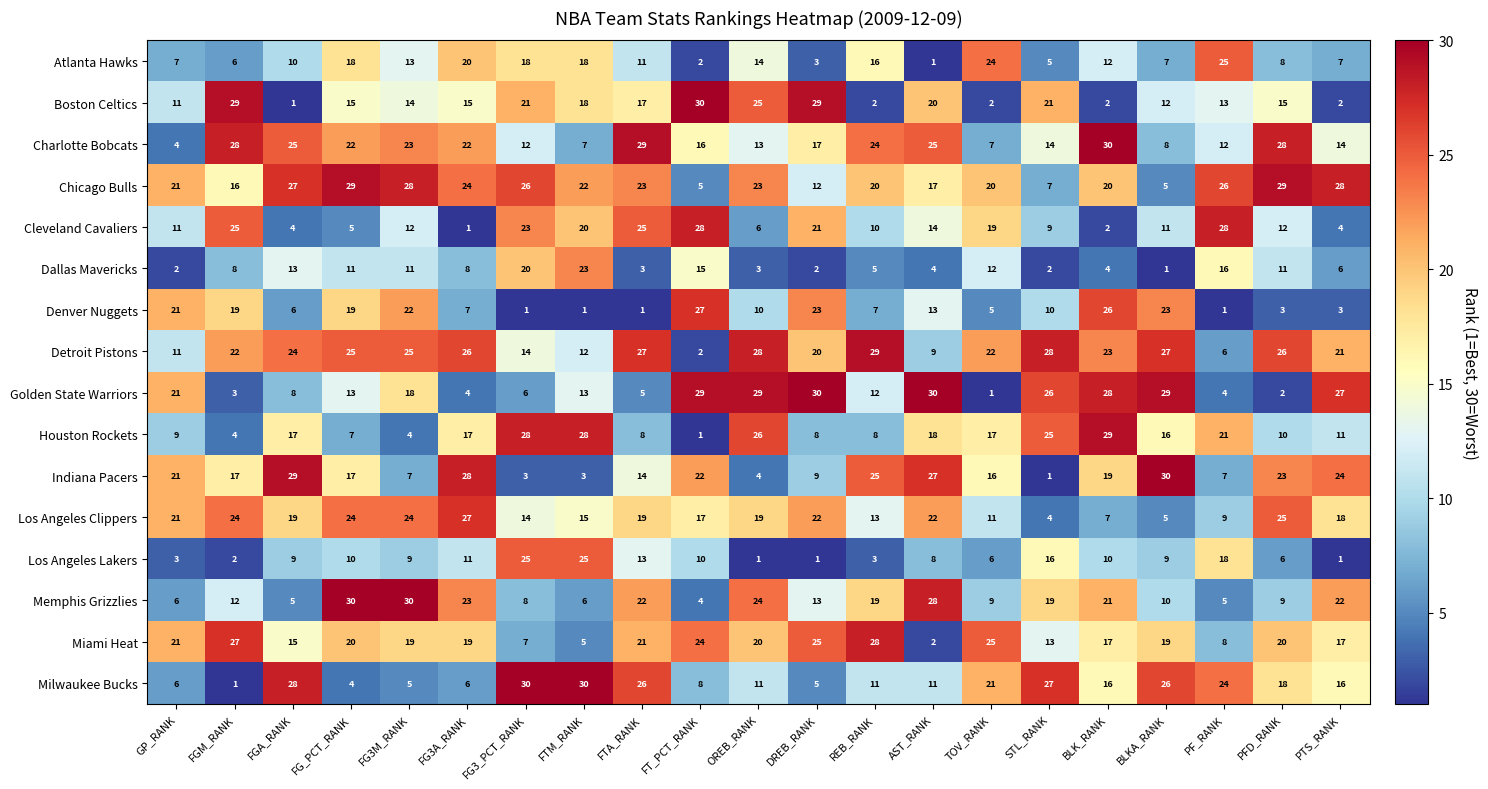

The Golden State Warriors series shows 13 at FGA_RANK. True or false?

False